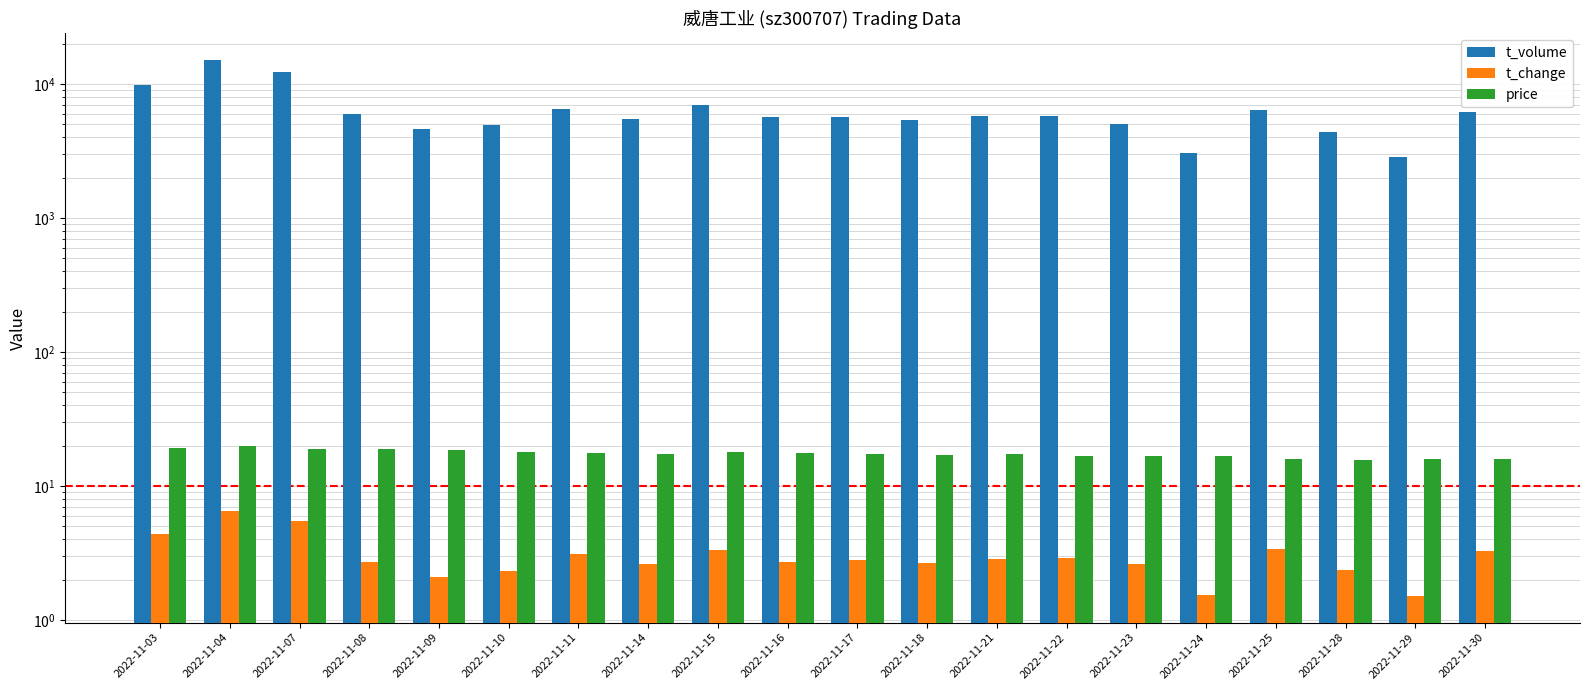

Read the t_volume value at 2022-11-03.

9878.0